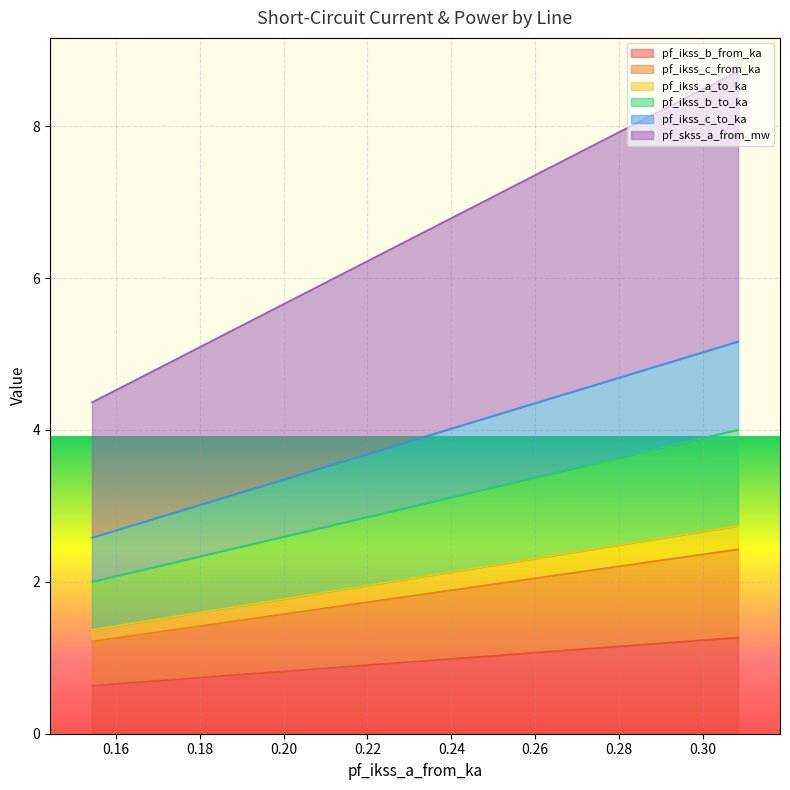

What is the value of the pf_skss_a_from_mw point at the 3rd from the left?

2.6